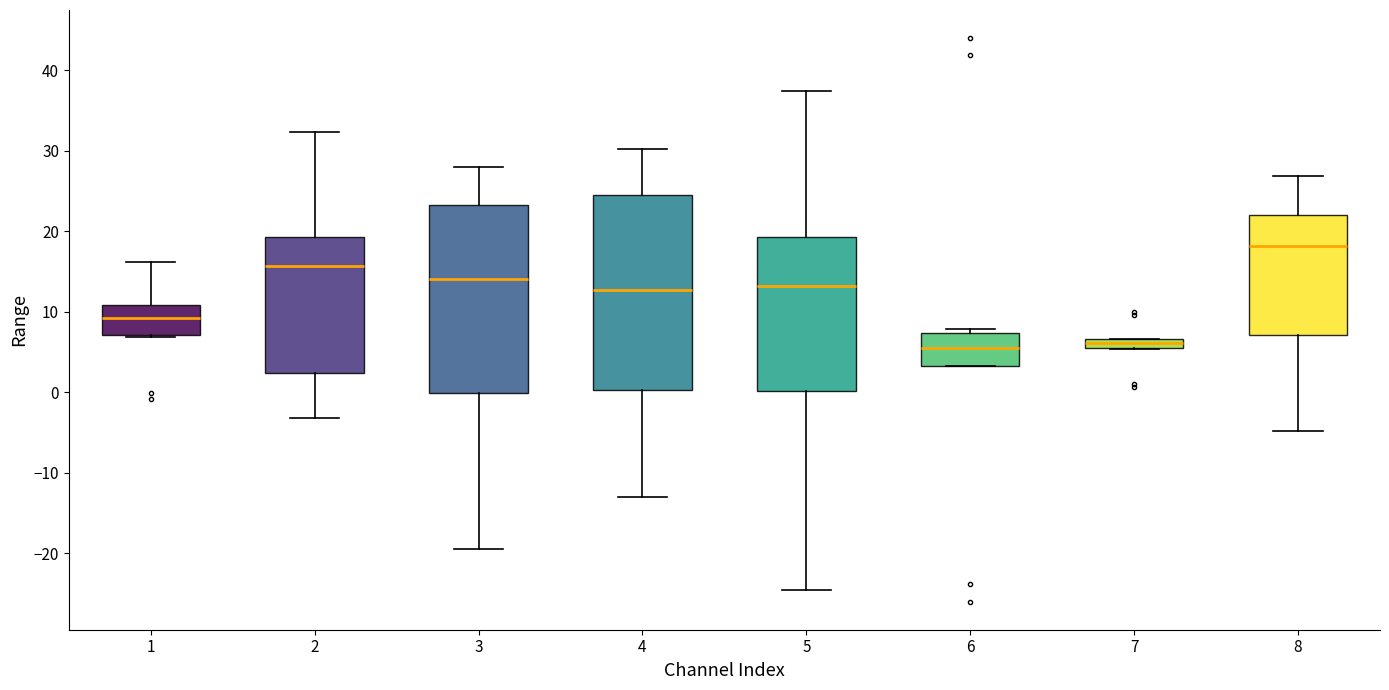

Where is the upper edge of the box at x = 7 on the y-axis? The values are not printed on the chart, so give them approximately, as read against the axis.

7